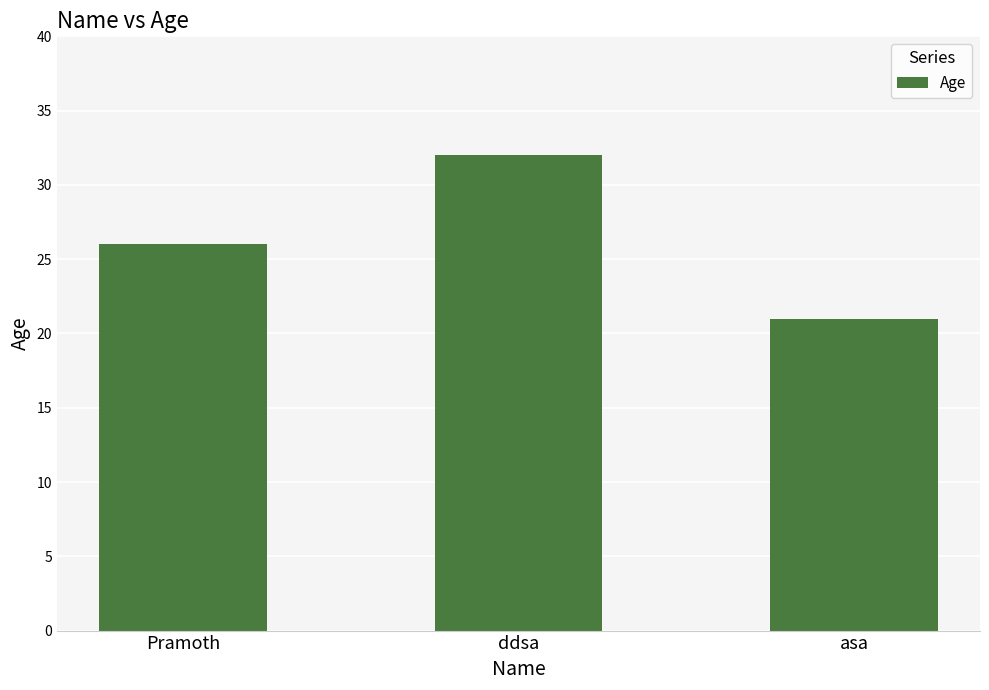

What position from the left is Pramoth?

1